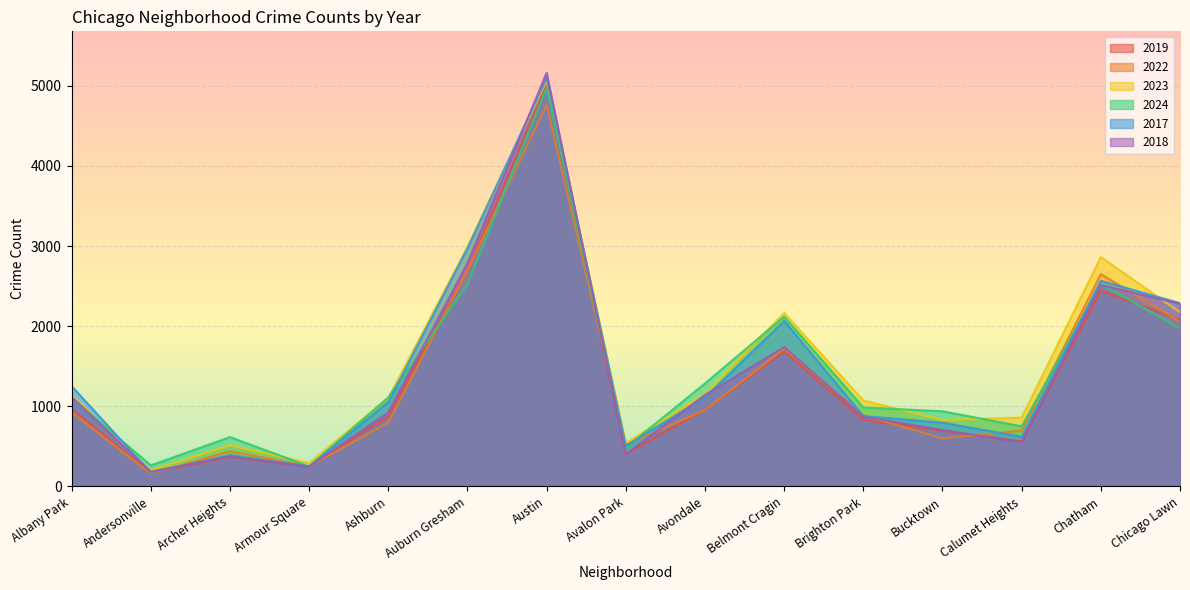

What is the label of the 14th point from the right?

Andersonville